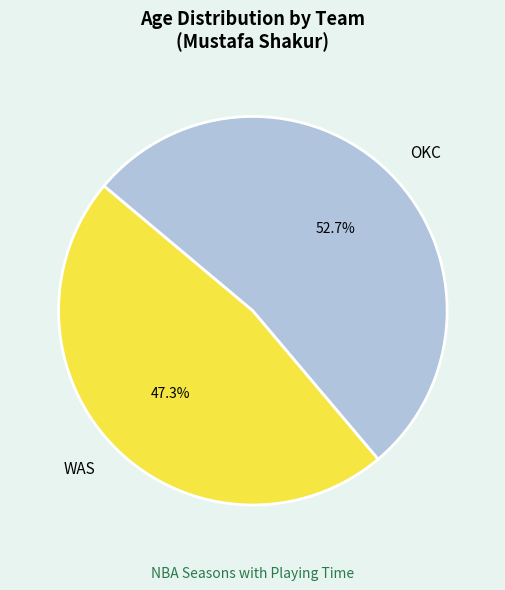

Count the number of slices in the pie.

2